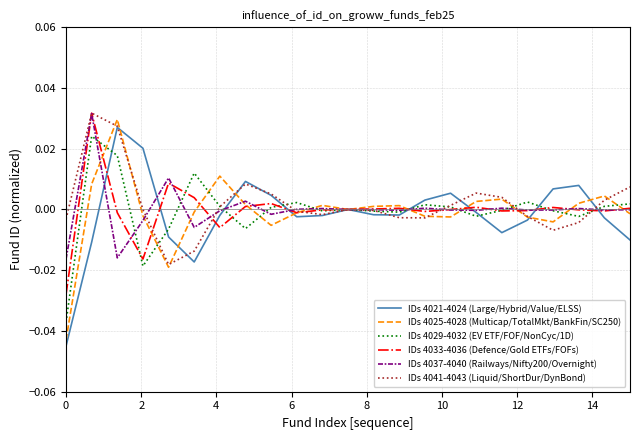

Which series has the largest range (max minus min)?

IDs 4025-4028 (Multicap/TotalMkt/BankFin/SC250)